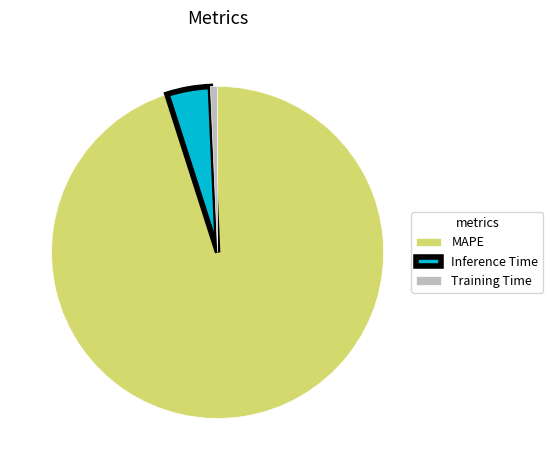

How many segments does this pie chart have?

3